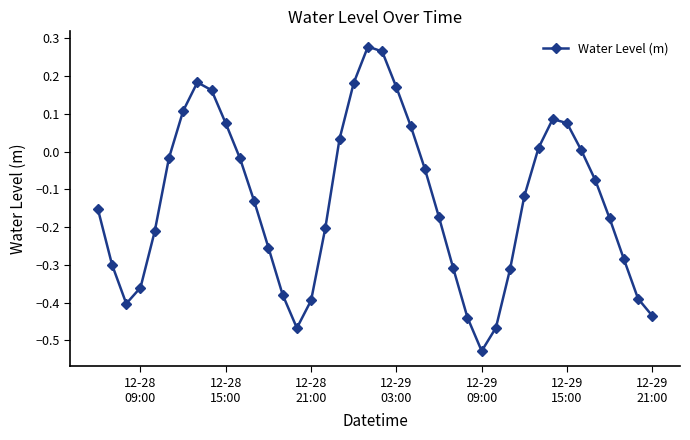

How many data points are above 0?

14